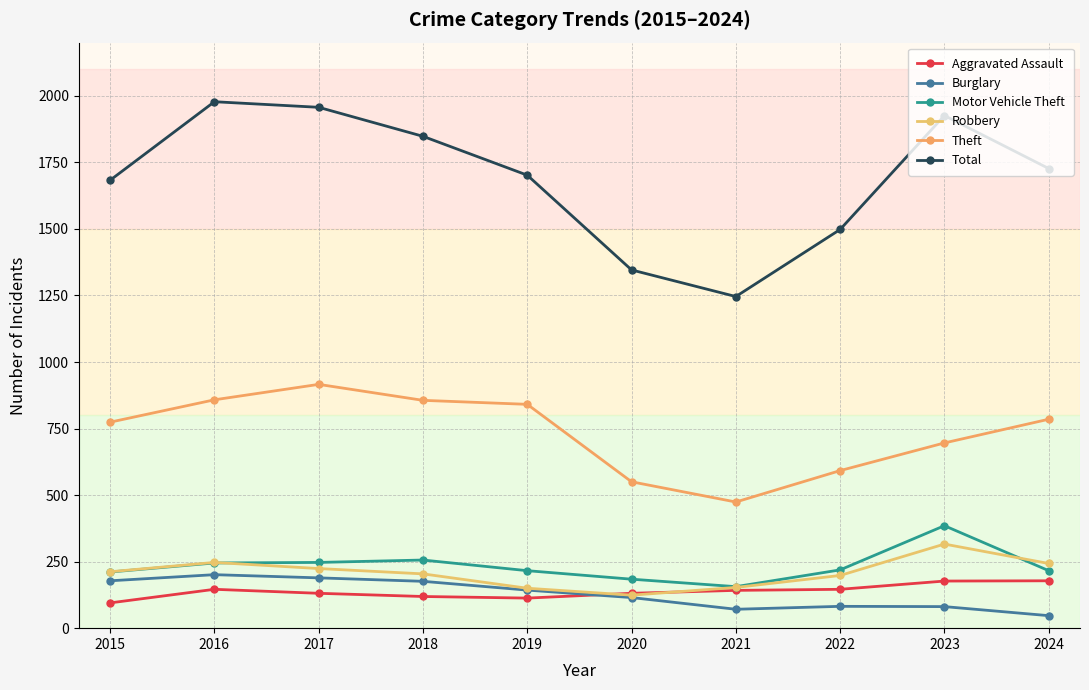

How many lines are shown in the chart?

6